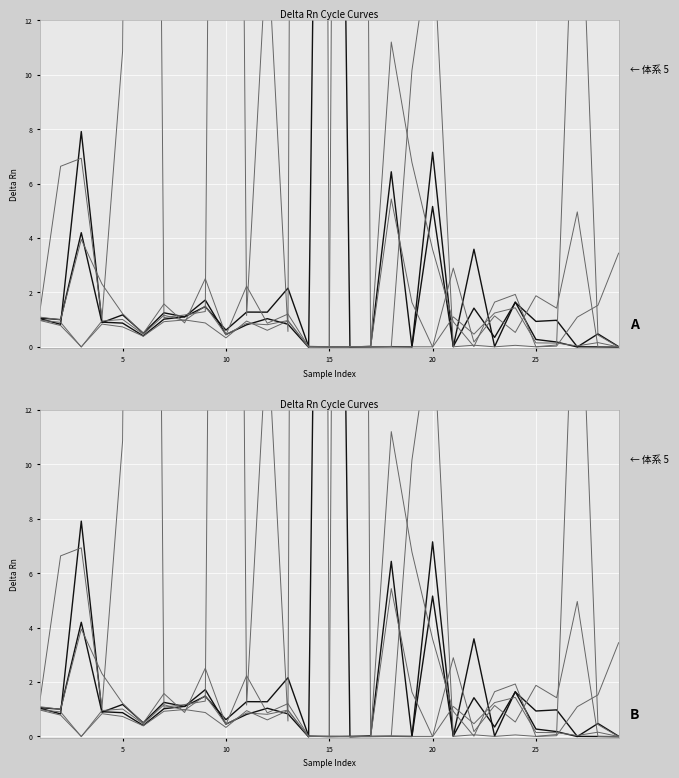

How many values in the col_4 series exceed 1?

17